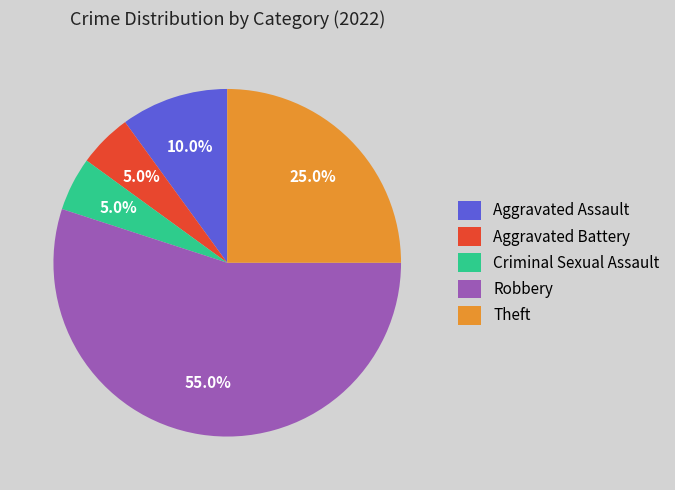

Between Criminal Sexual Assault and Robbery, which is larger?

Robbery